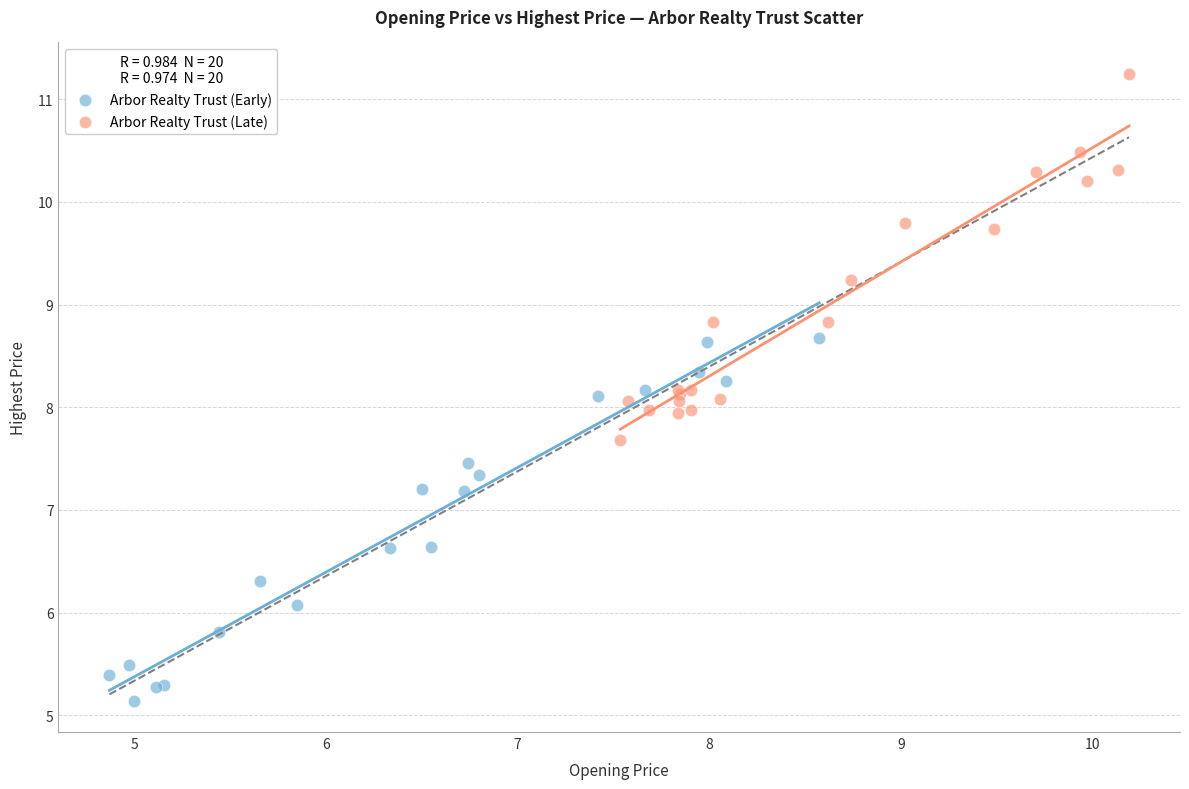

Which series reaches the minimum Y coordinate?

Arbor Realty Trust (Early)